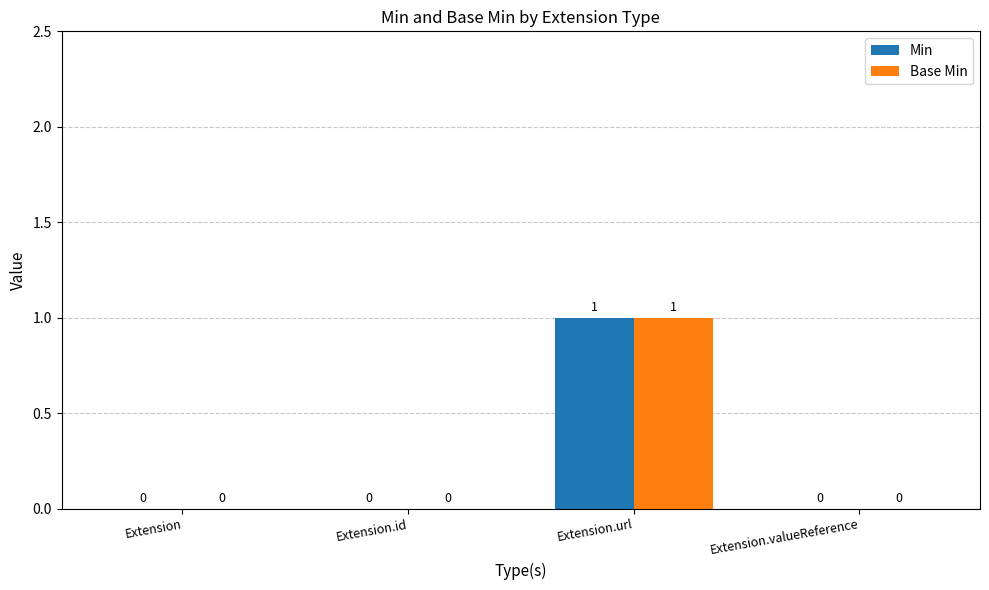

Reading right to left, extract all data points from this chart.

Min: 0	1	0	0
Base Min: 0	1	0	0